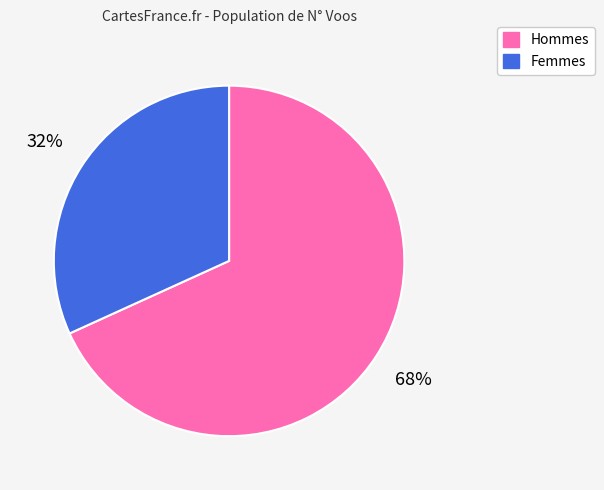

To the nearest percent, what is the combined percentage of Hommes and Femmes?

100%